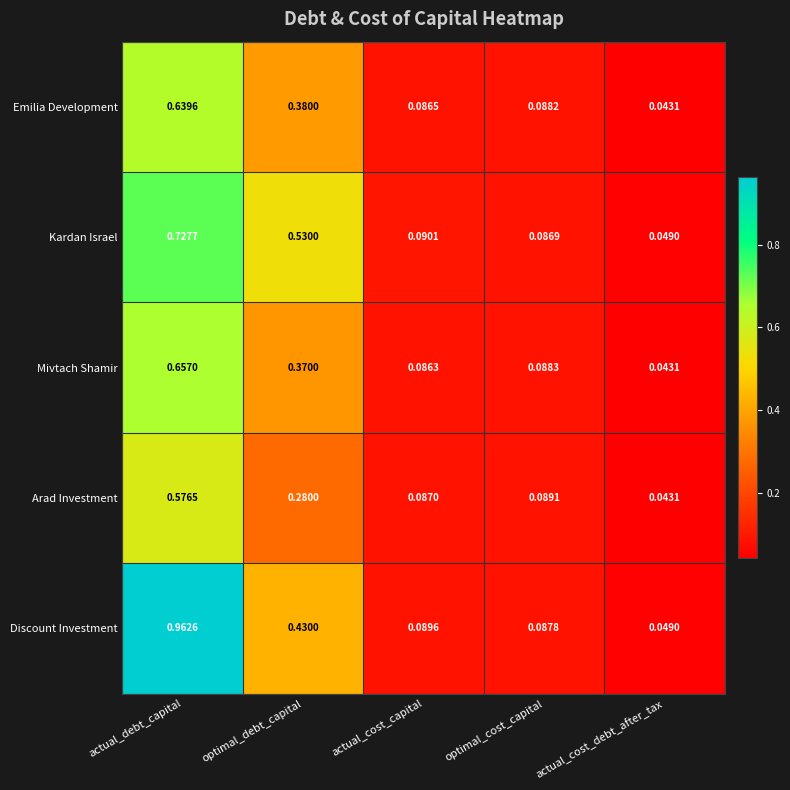

Which series has the largest total across all categories?

Discount Investment